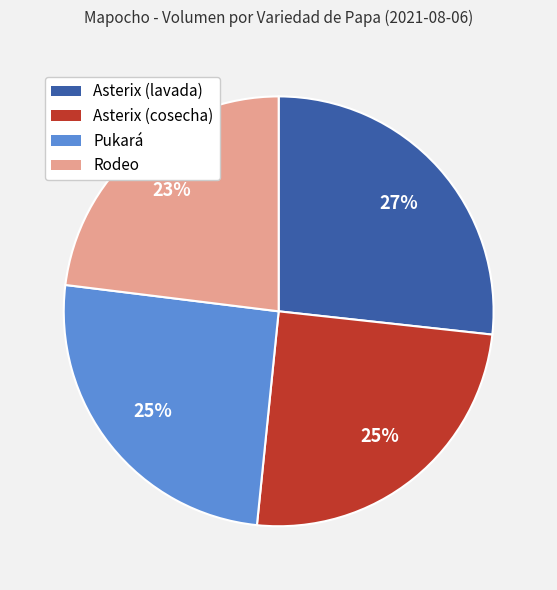

To the nearest percent, what is the combined percentage of Asterix (lavada) and Rodeo?

50%